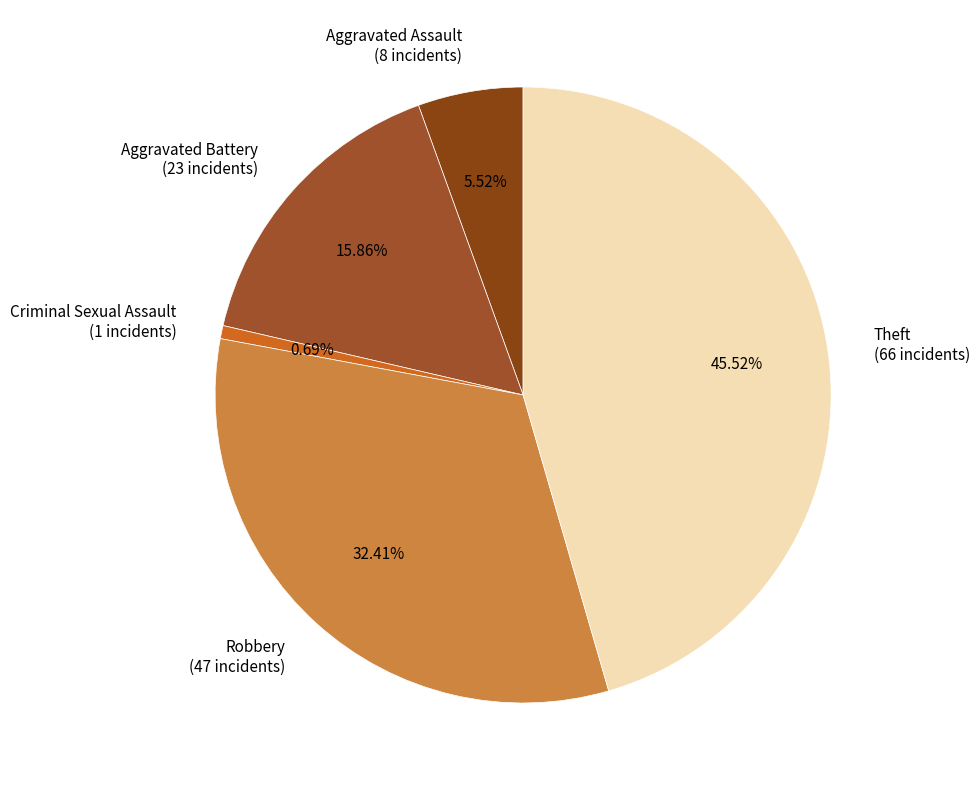

Rank the categories by value from lowest to highest.

Criminal Sexual Assault, Aggravated Assault, Aggravated Battery, Robbery, Theft